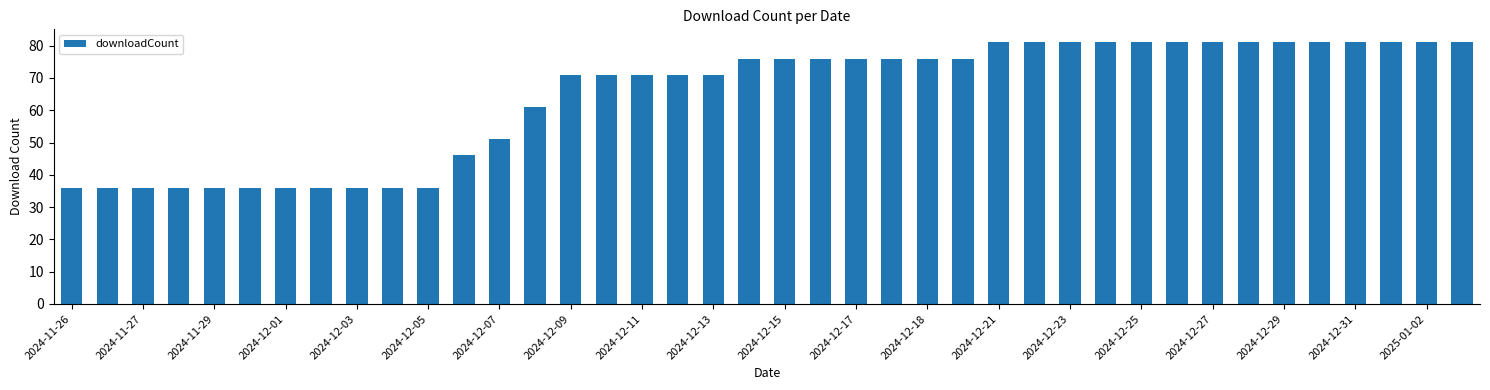

What is the average value?

64